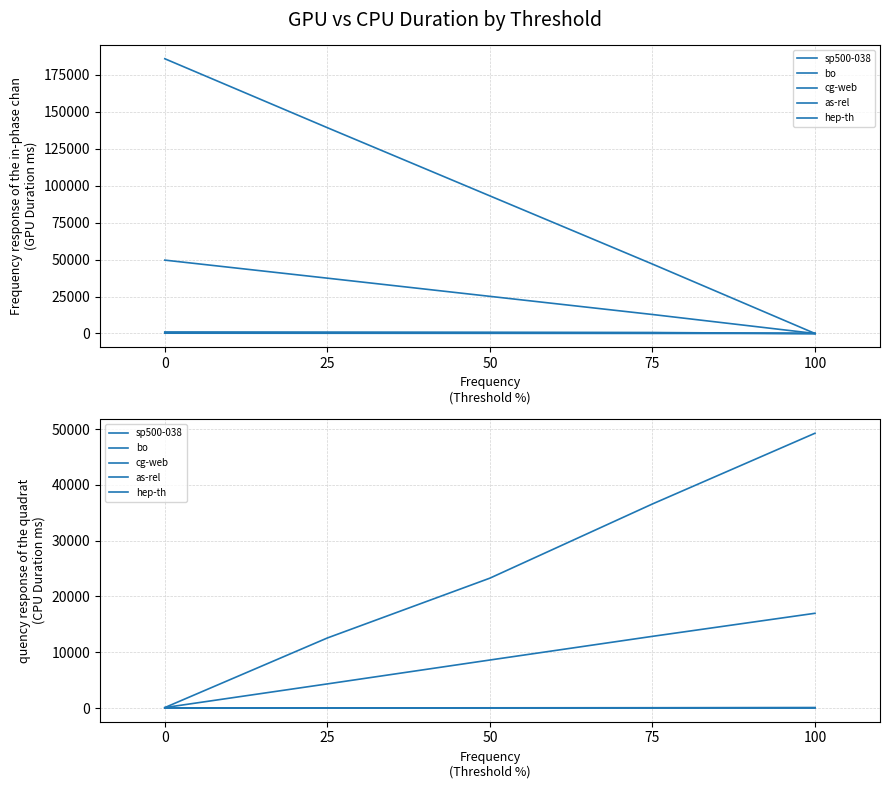

Count the number of categories in the chart.

5